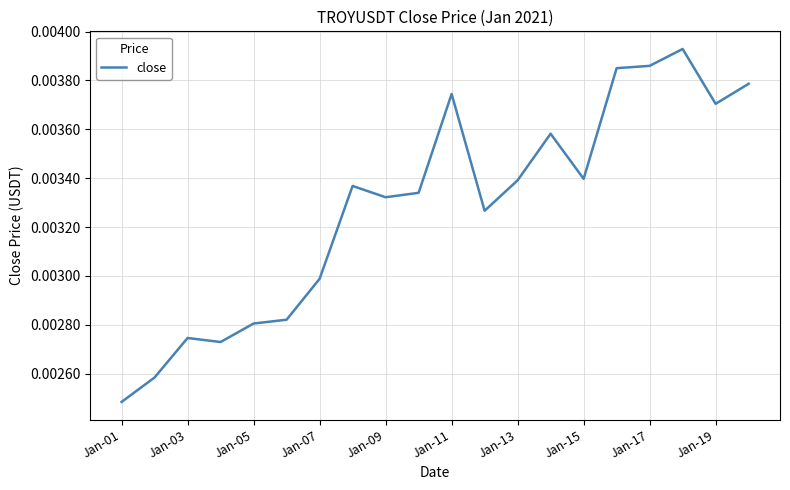

At which label is the value closest to 0?

Jan-01